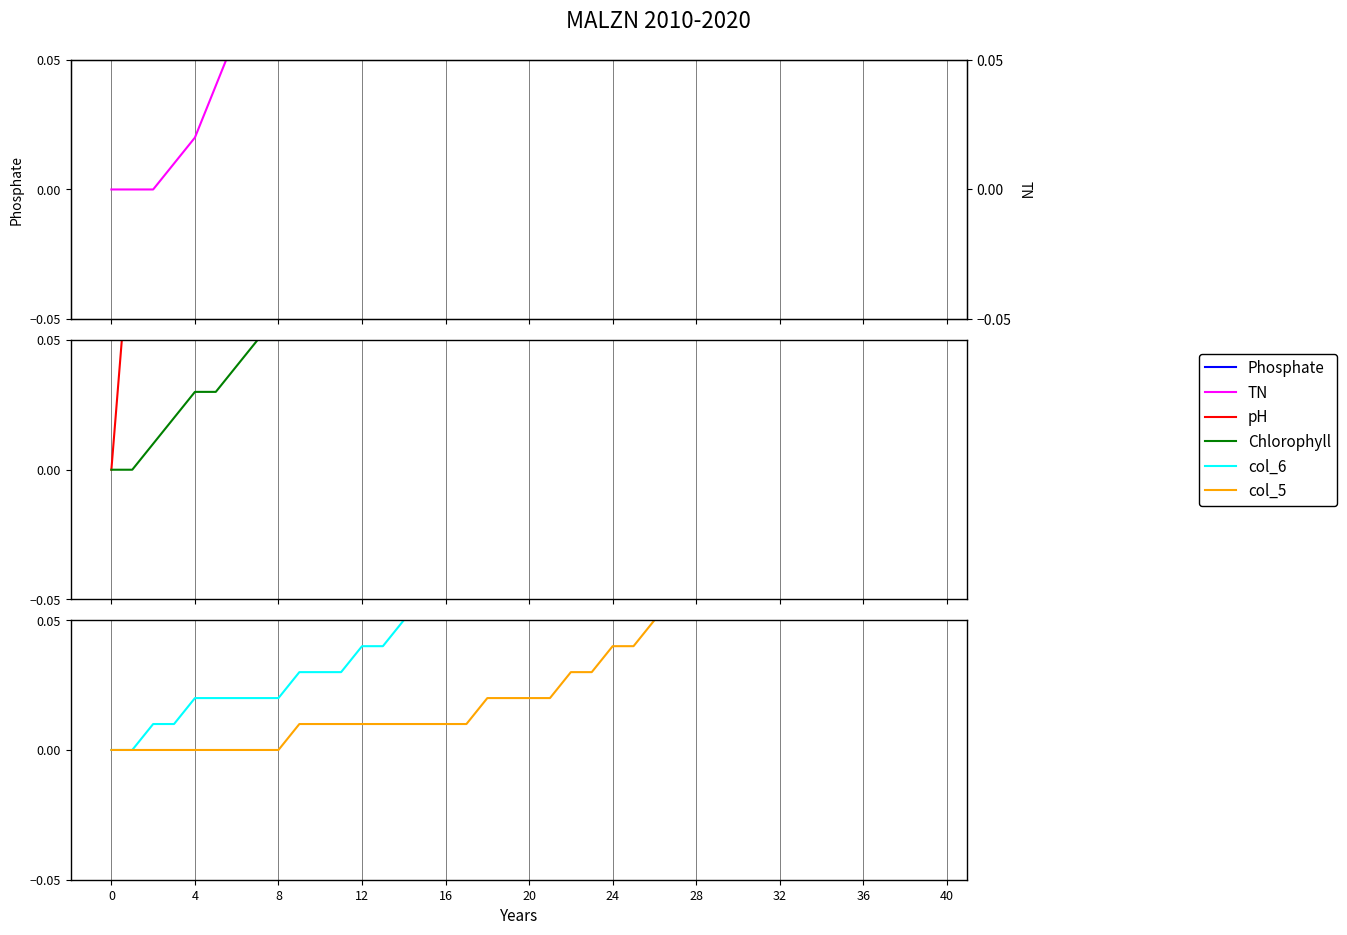

The value of Chlorophyll at 37 is 0.8. True or false?

False